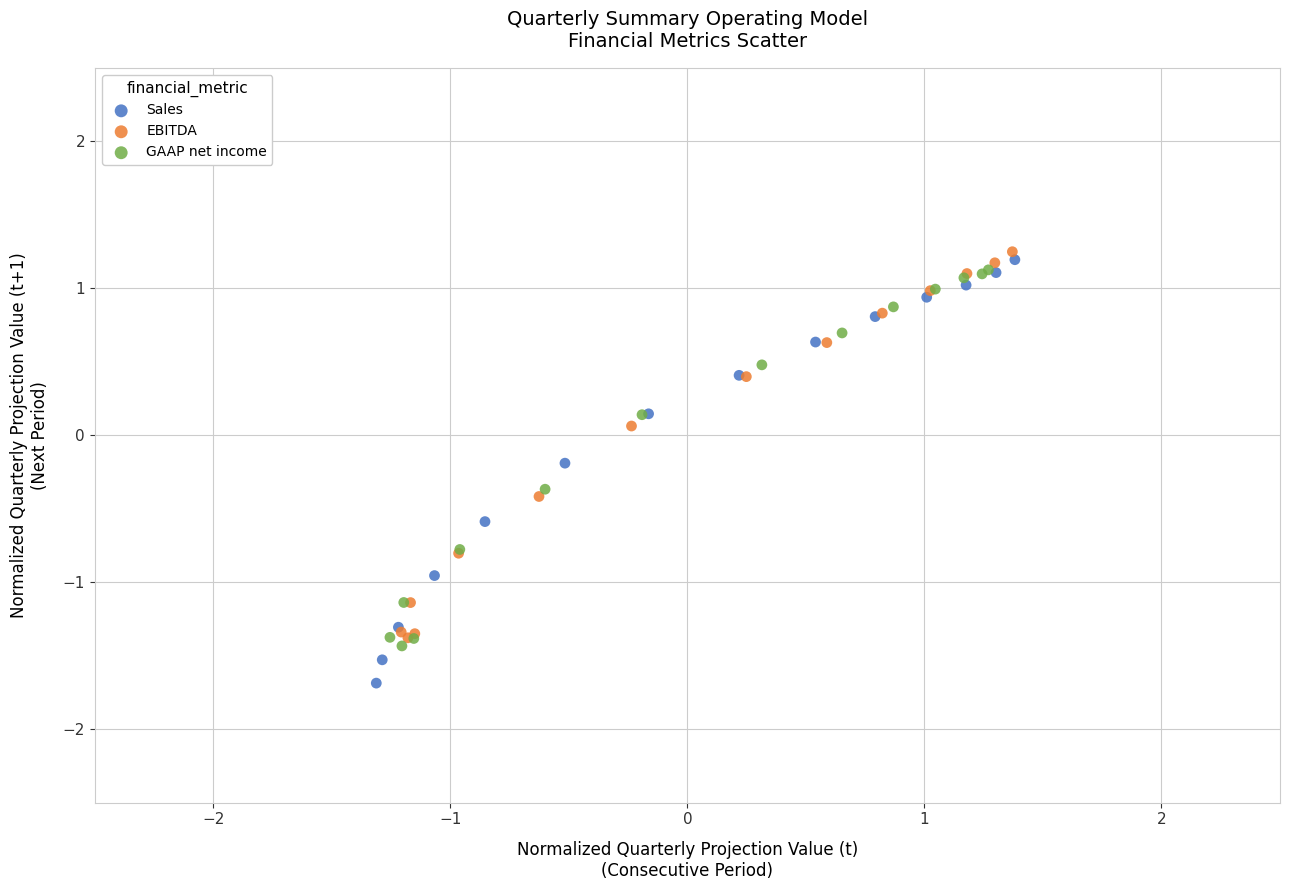

Which series has the largest Y range (max minus min)?

Sales